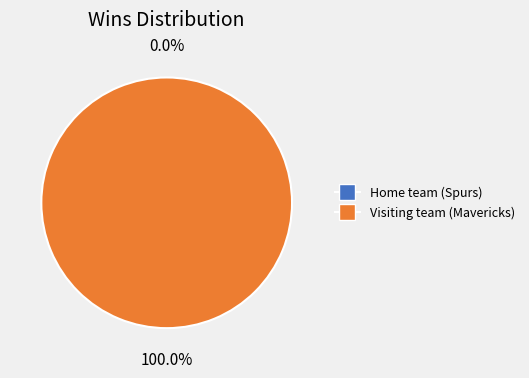

True or false: Visiting team (Mavericks) accounts for 92% of the total.

False